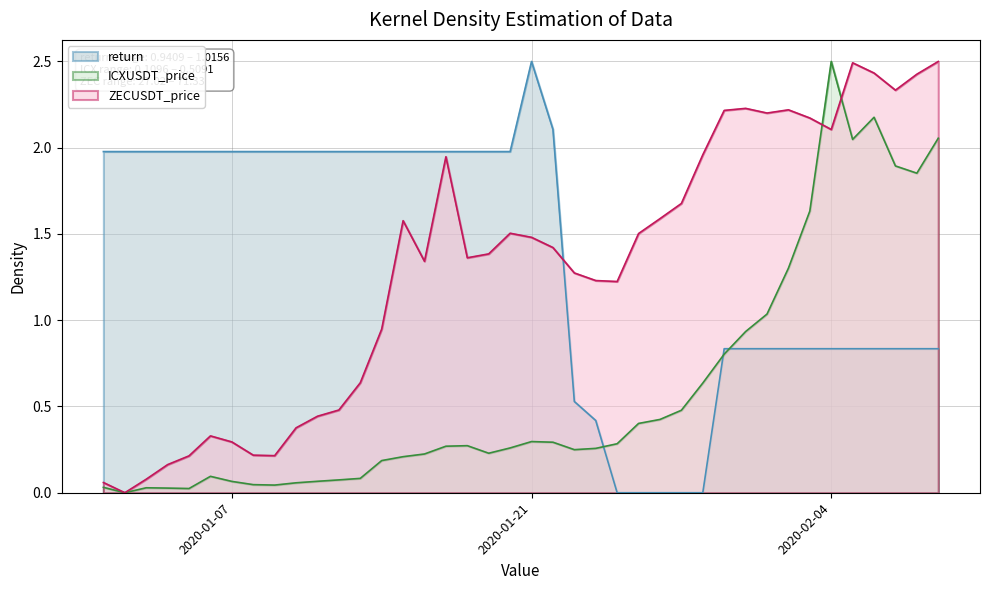

Where is the first local maximum for return?

2020-01-21